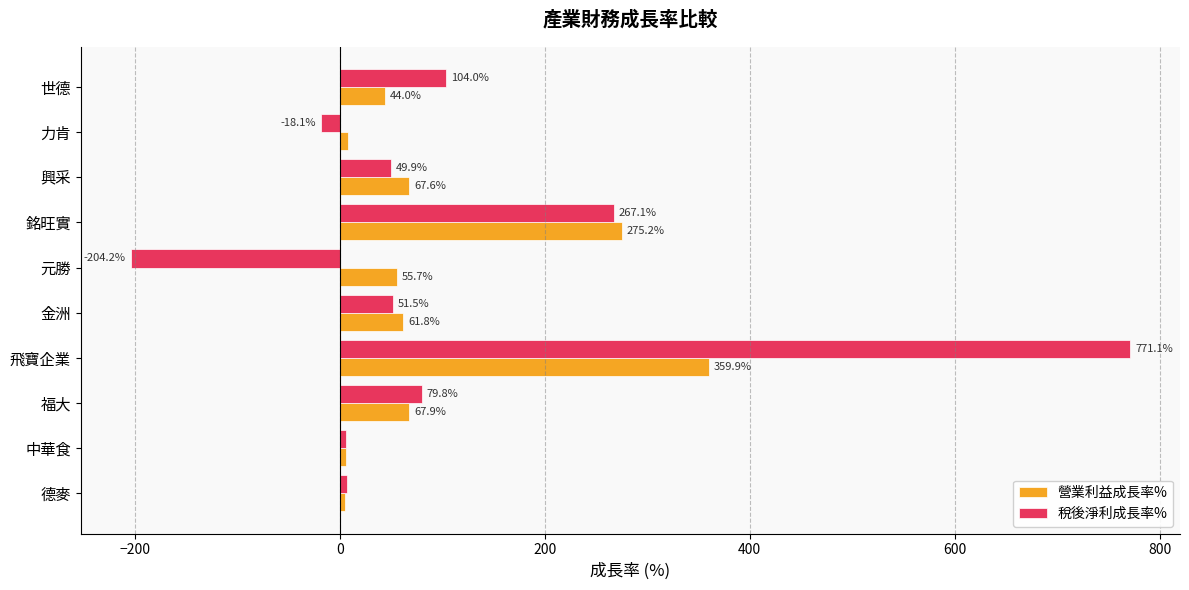

Read the 稅後淨利成長率% value at 銘旺實.

267.1